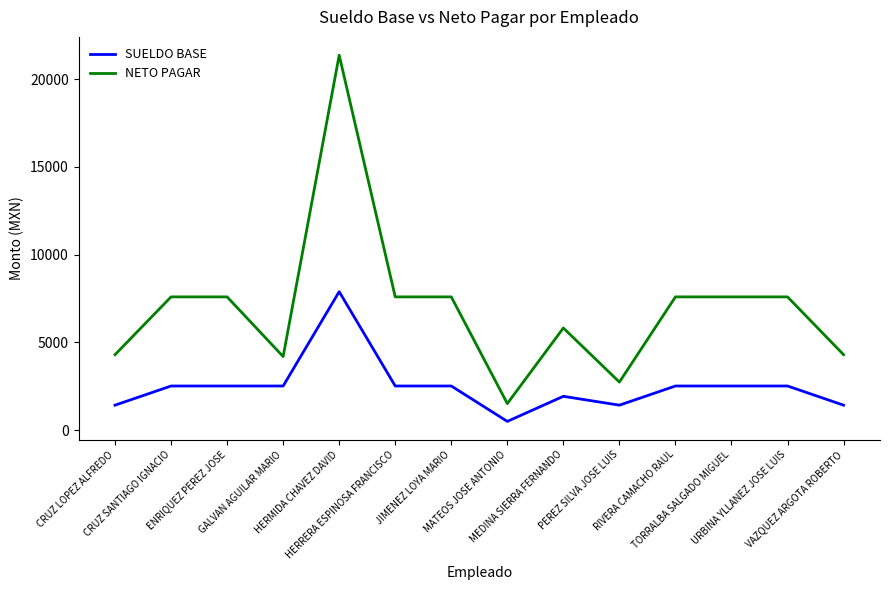

What is the difference between the maximum and minimum values in the NETO PAGAR series?

19849.8